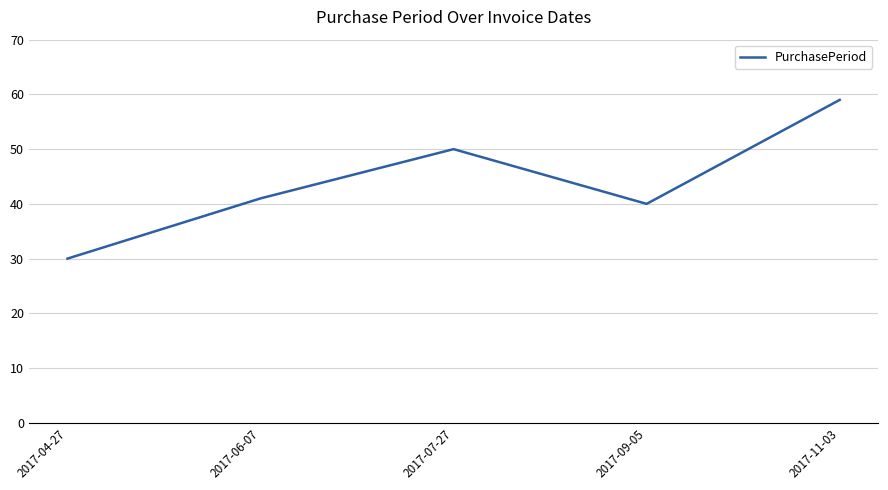

At which label is the value closest to 44?

2017-06-07